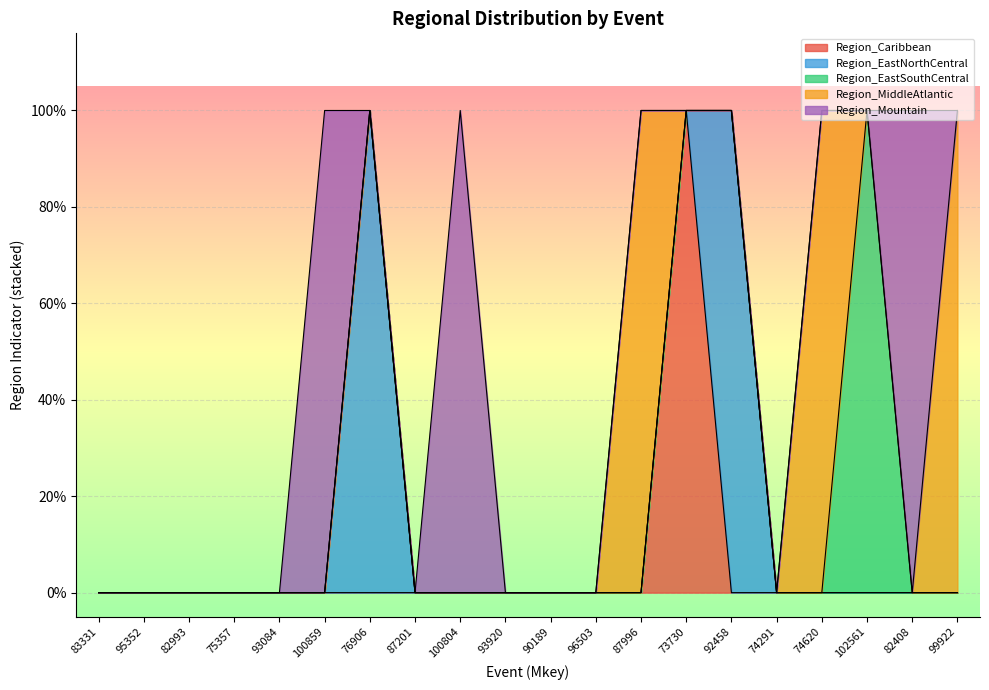

What is the difference between the maximum and minimum values in the Region_Caribbean series?

1